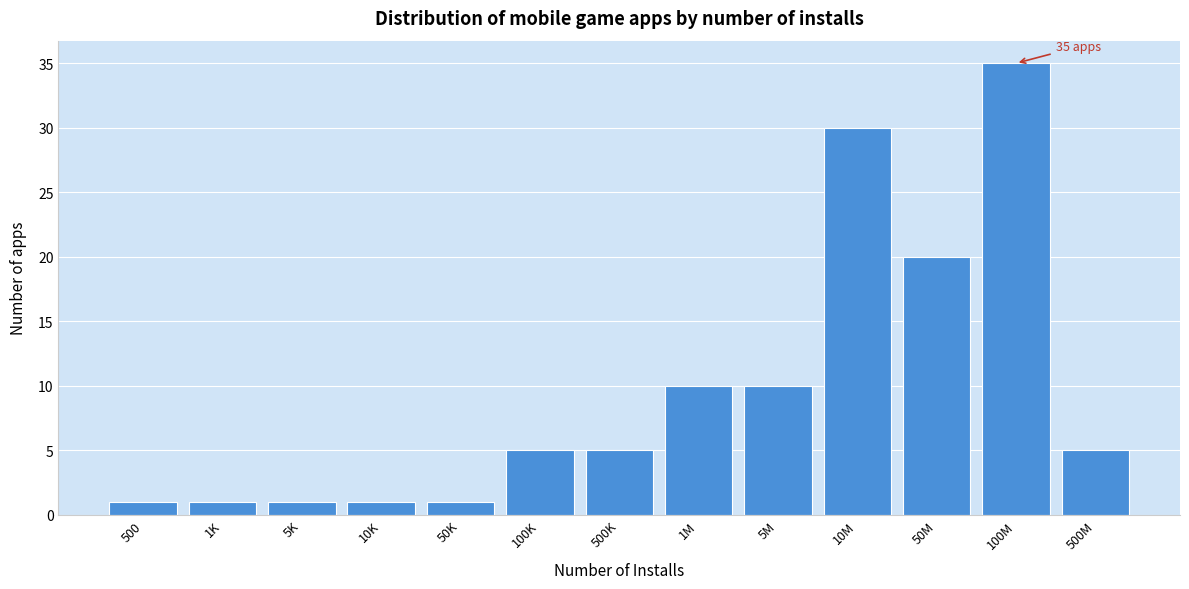

Reading left to right, list all the values displayed in this chart.

500=1	1K=1	5K=1	10K=1	50K=1	100K=5	500K=5	1M=10	5M=10	10M=30	50M=20	100M=35	500M=5